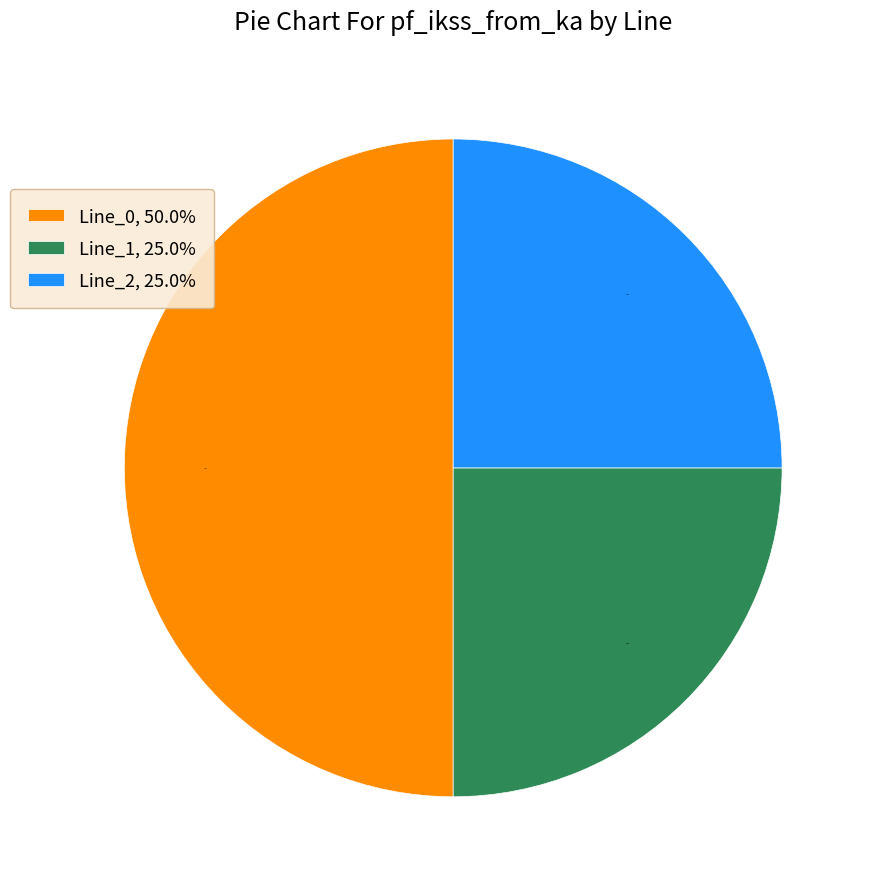

Which slice is the largest?

Line_0, 50.0%